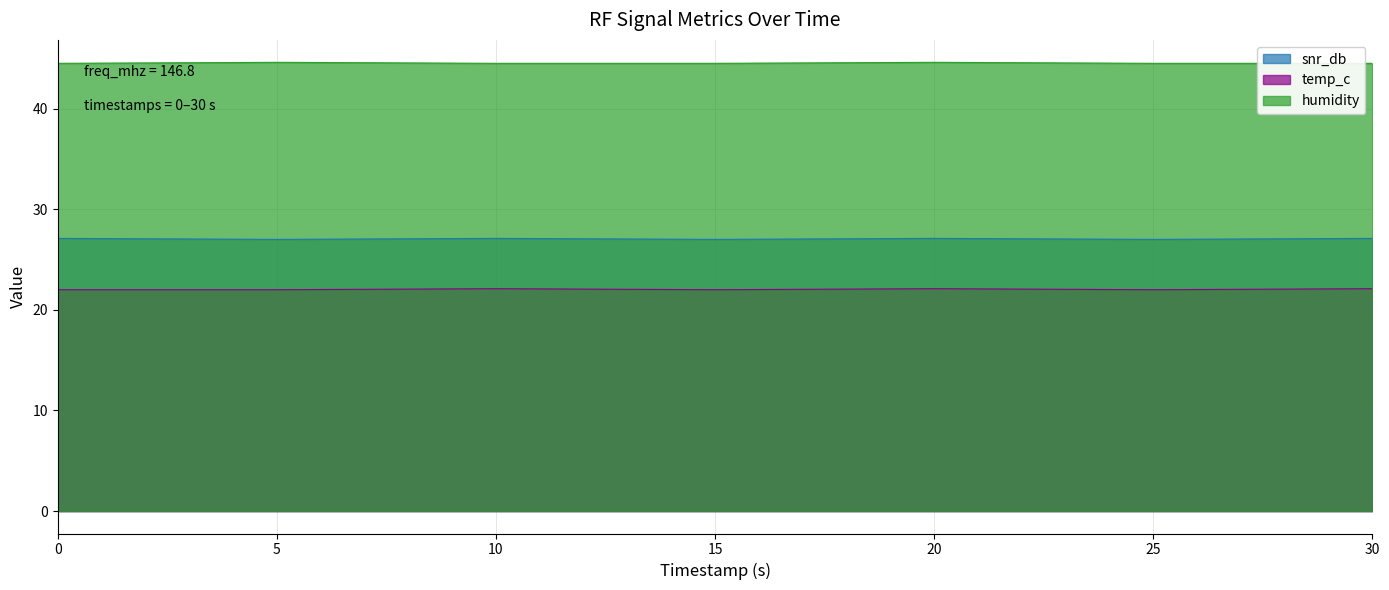

How many temp_c values are between 22 and 23?

7